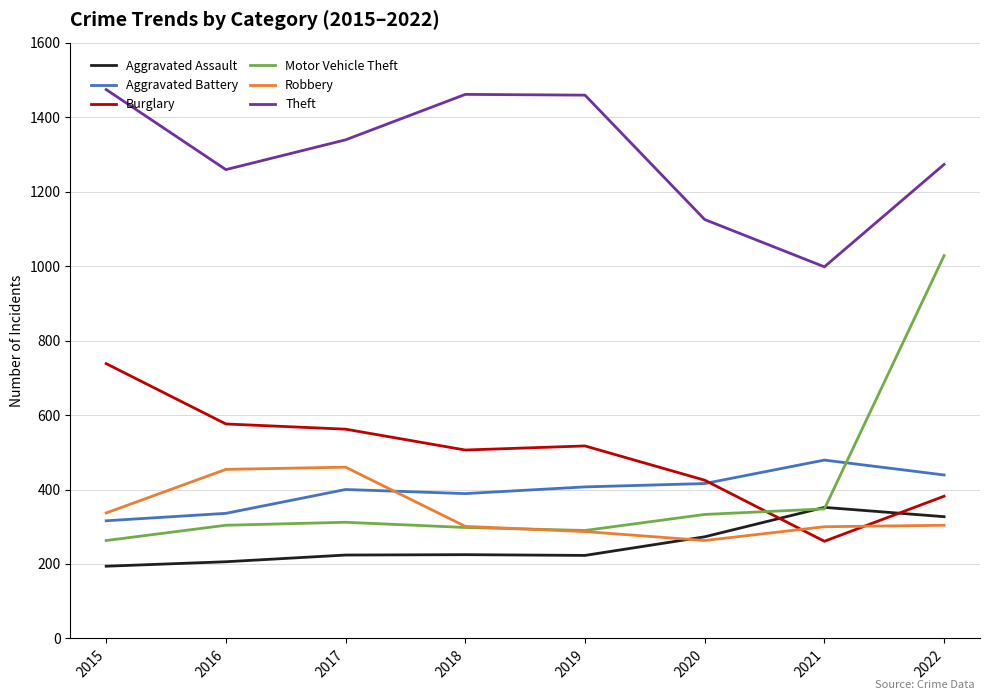

The Burglary series shows 506 at 2018. True or false?

True